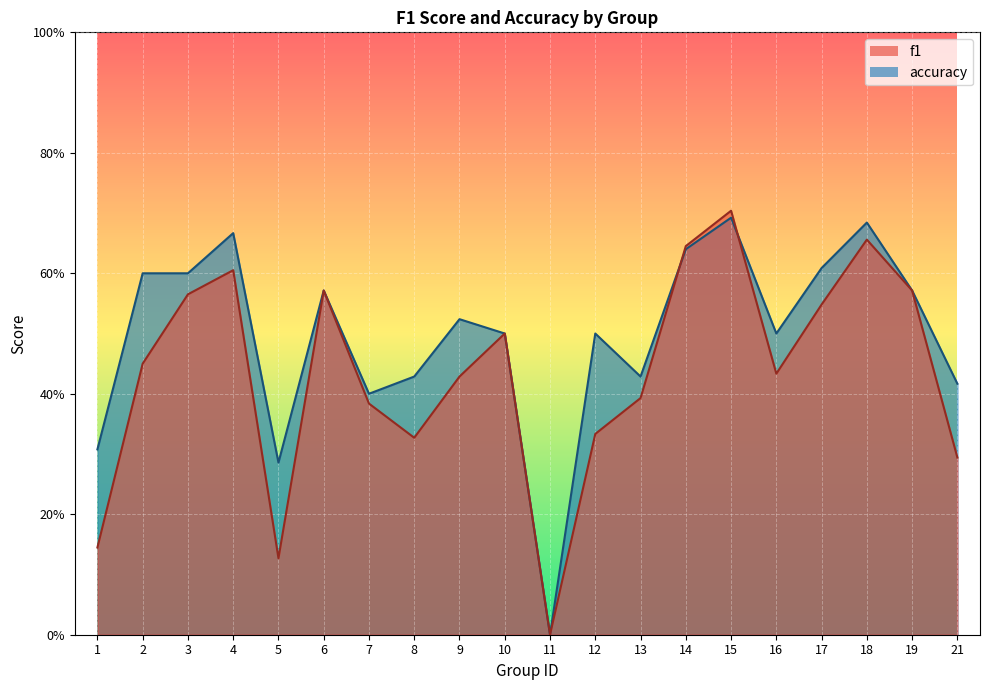

At how many categories does at least one series exceed 0?

19